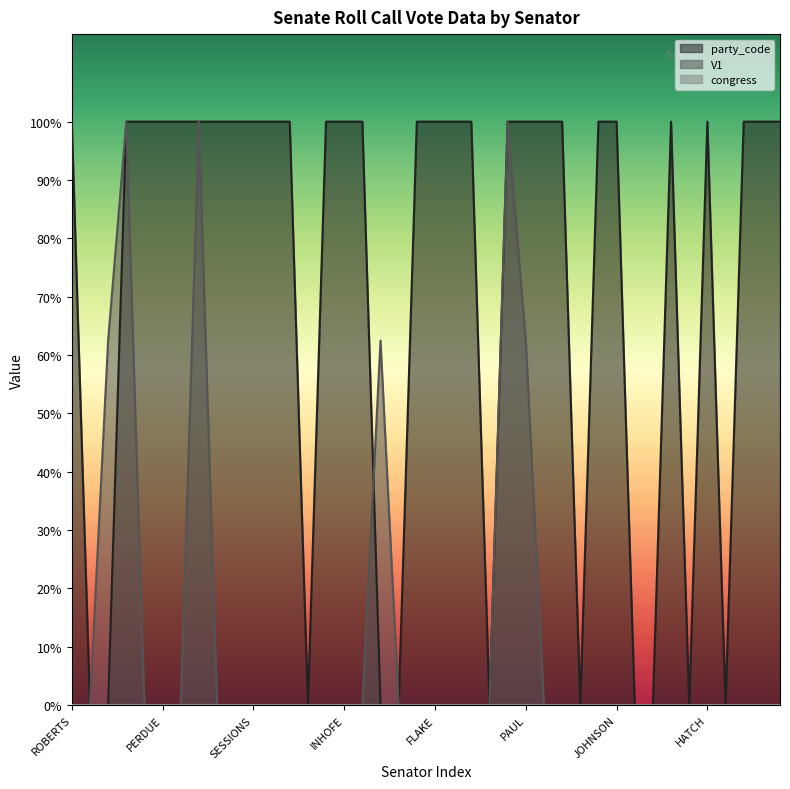

What is the average value of the party_code series?

72.5